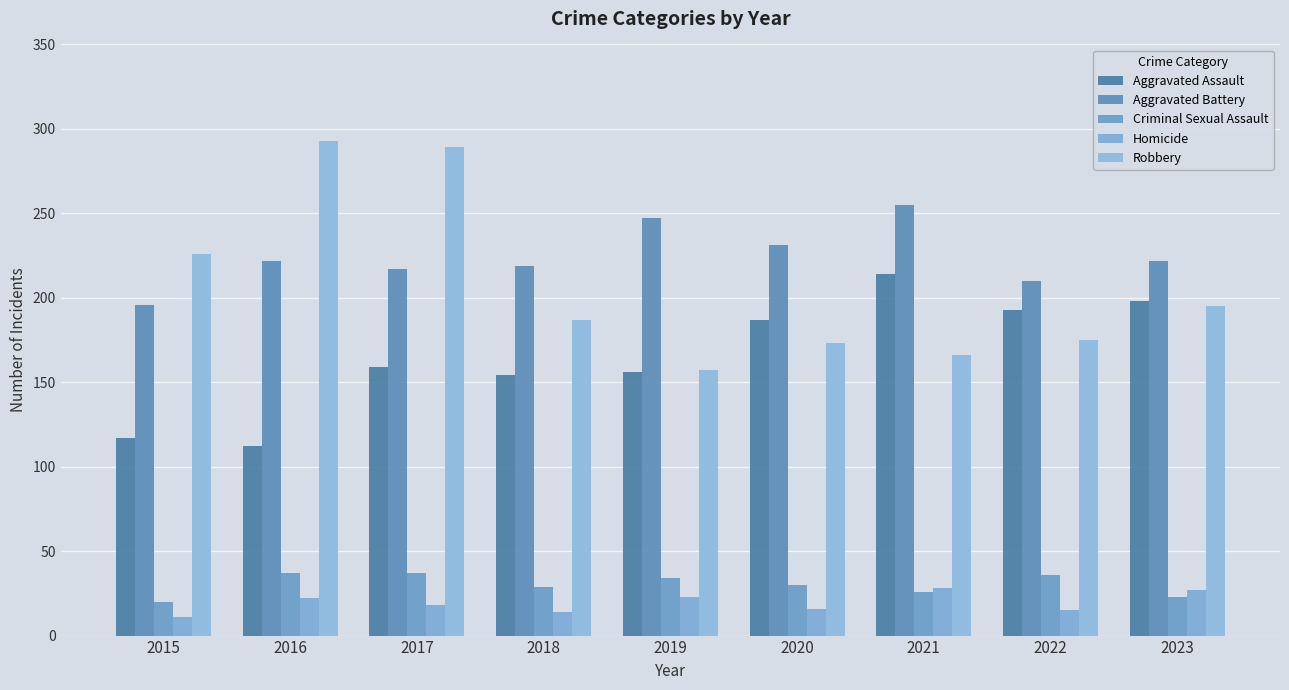

What is the smallest value displayed?

11